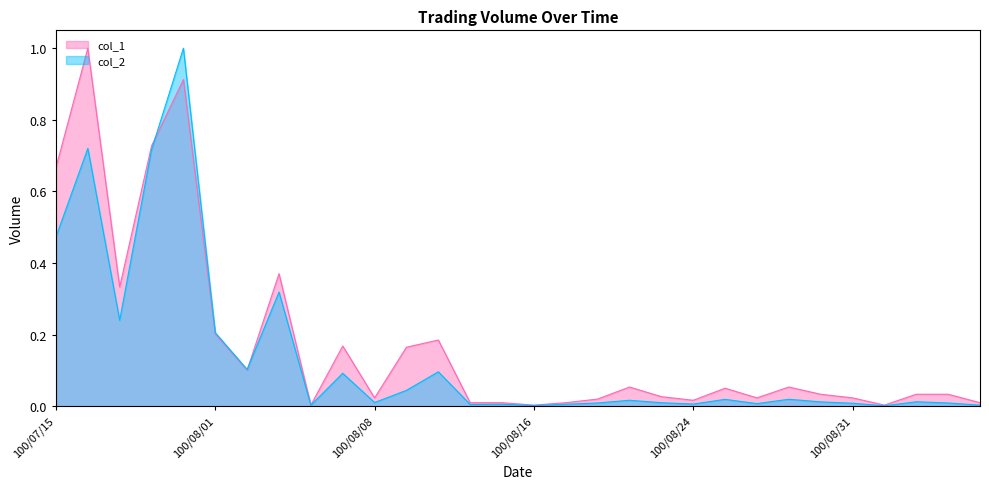

Between 100/09/01 and 100/08/02, which is larger?

100/08/02